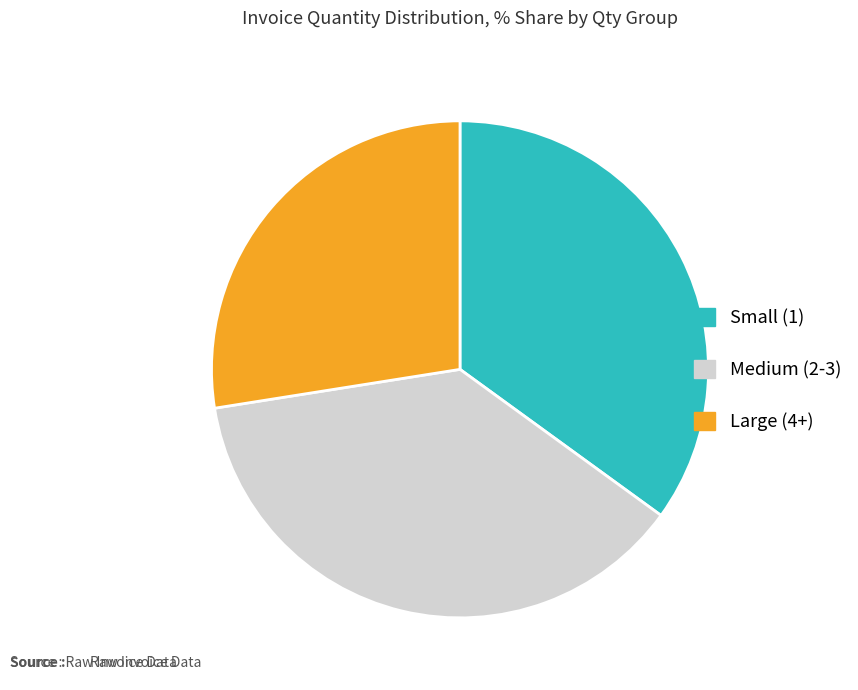

Rank the categories by value from lowest to highest.

Large (4+), Small (1), Medium (2-3)